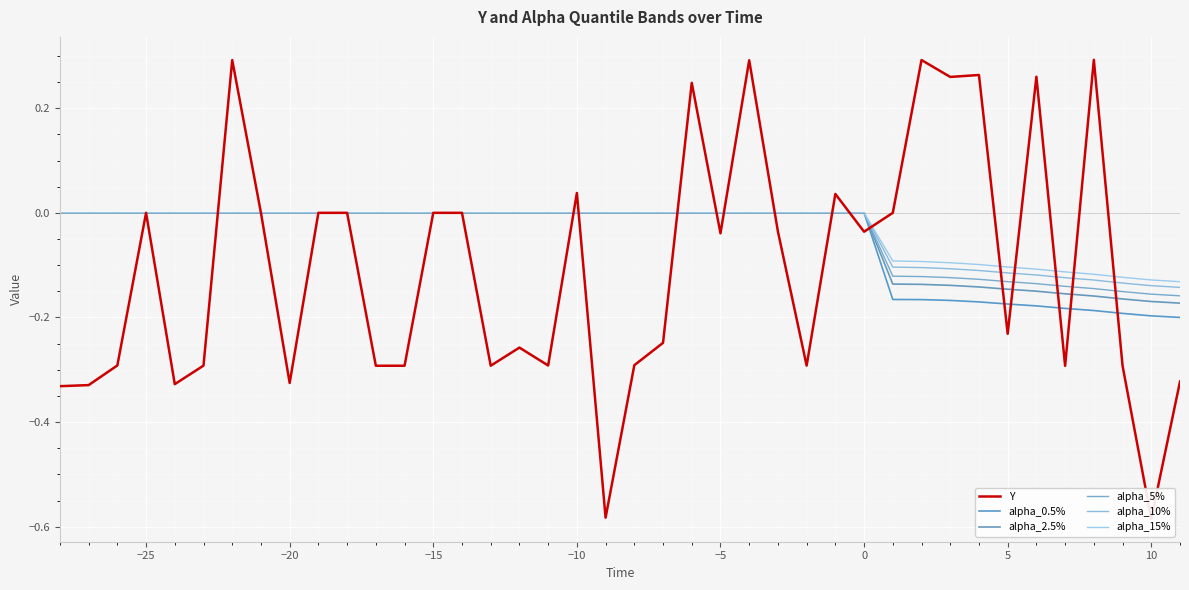

True or false: Y has more than 1 interior local peaks.

True